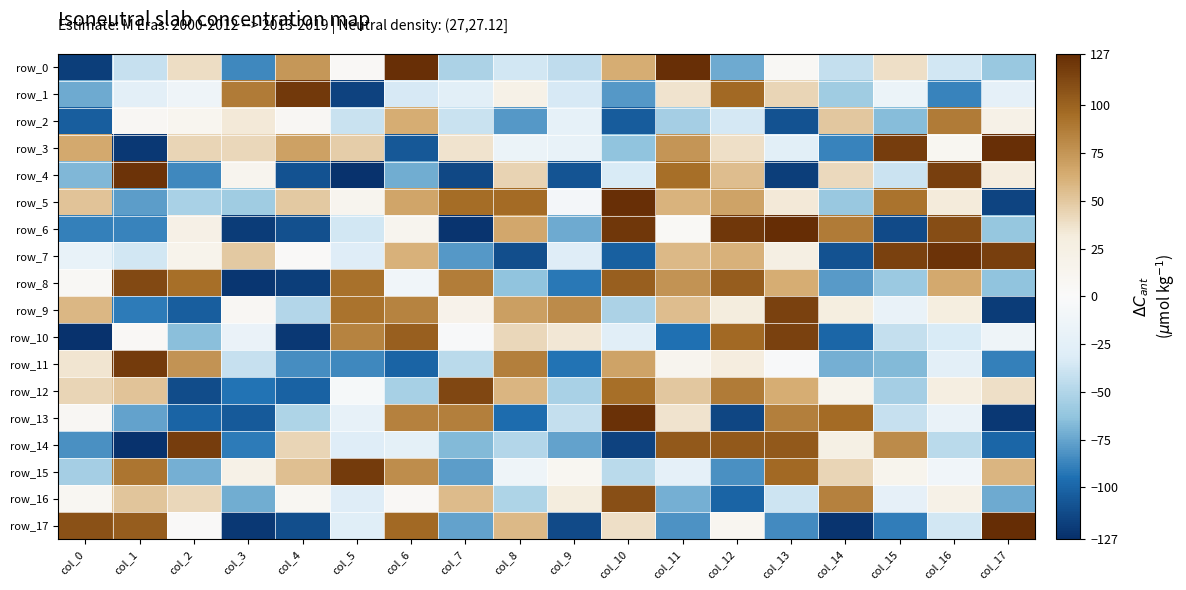

What is the approximate value of row_10 at col_11, to the nearest 10?

-100